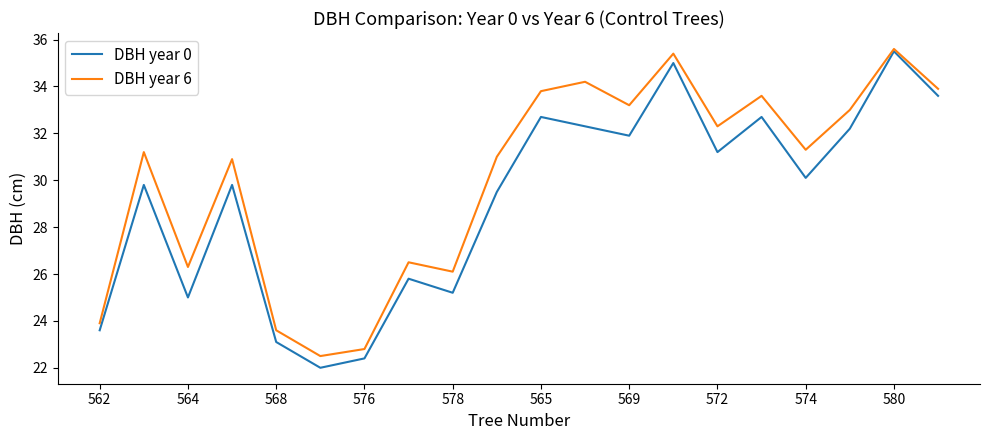

What is the maximum value shown in the chart?

35.6